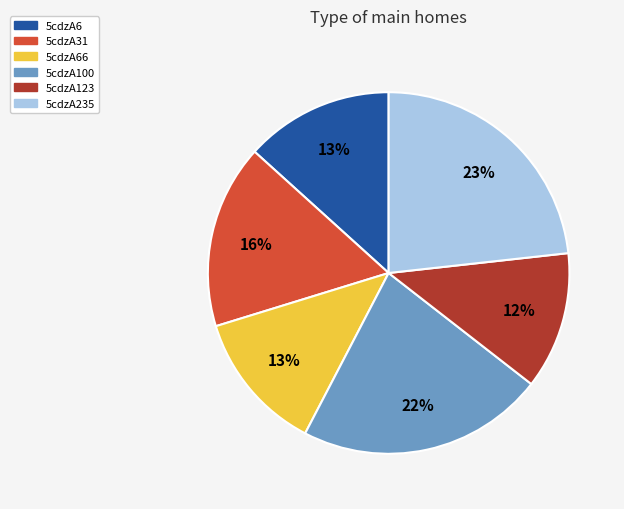

Which slice is the largest?

5cdzA235